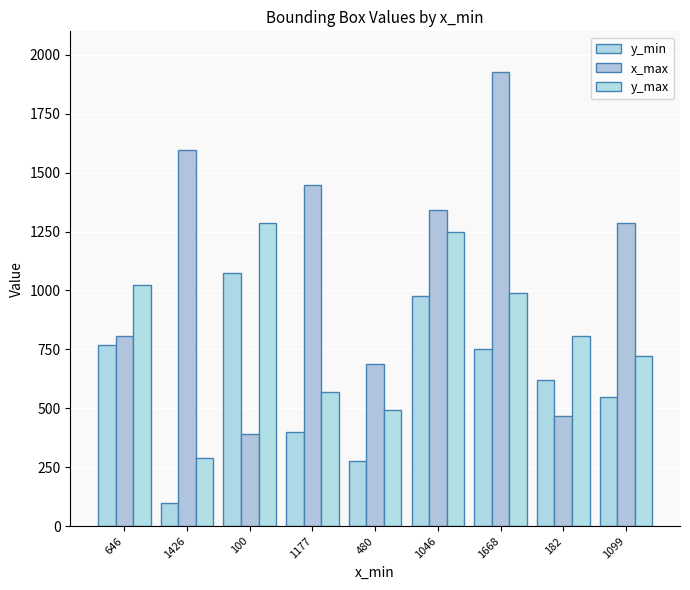

What is the label of the 6th bar from the left?

1046